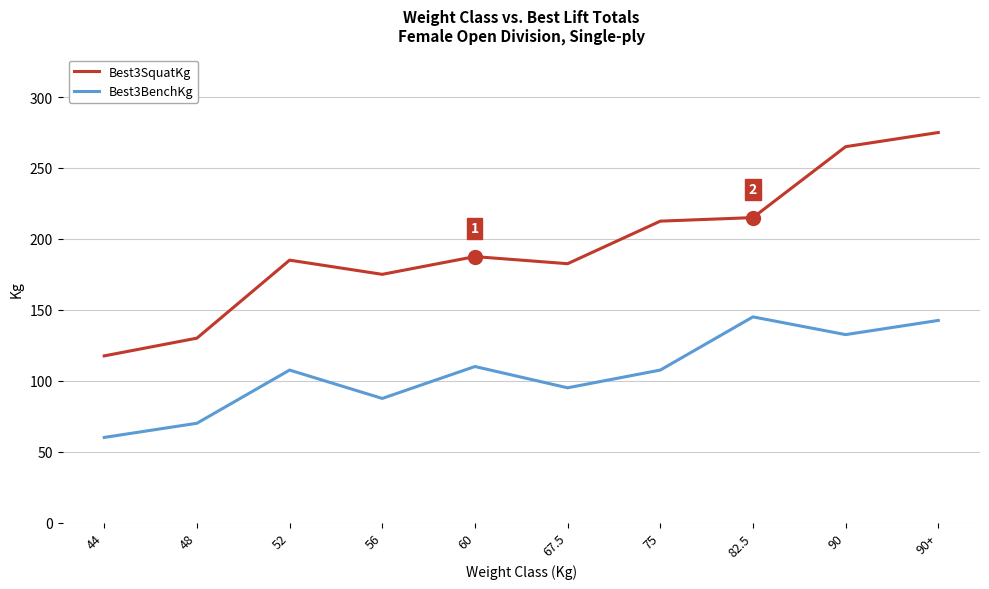

At 82.5, list the series in order from smallest to largest.

Best3BenchKg, Best3SquatKg